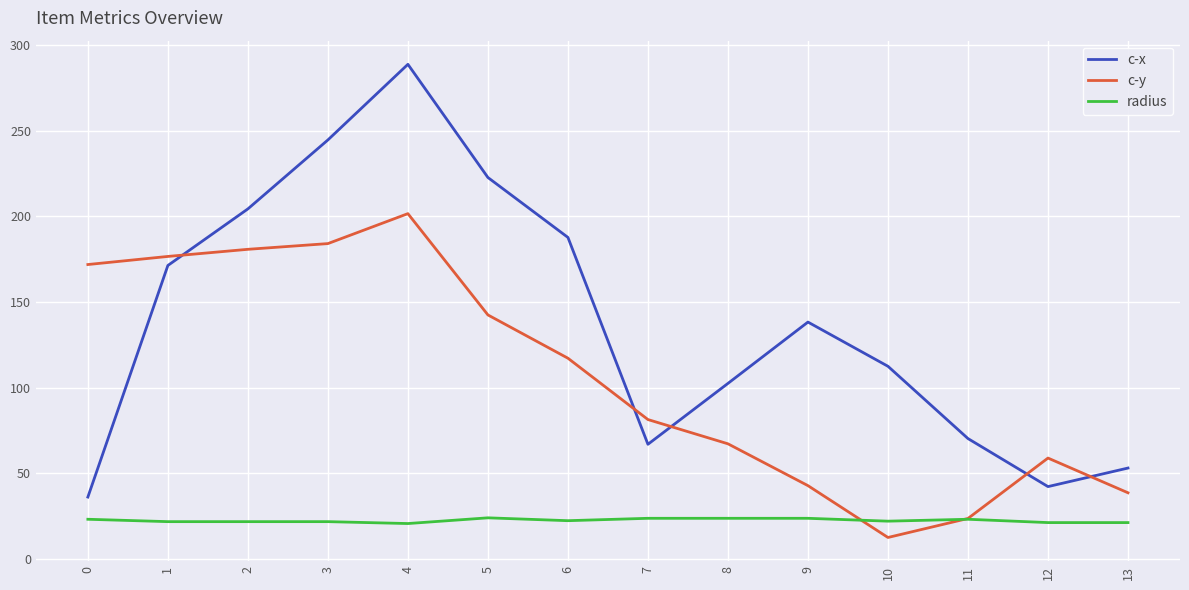

How many values in the c-y series are below 117?

7